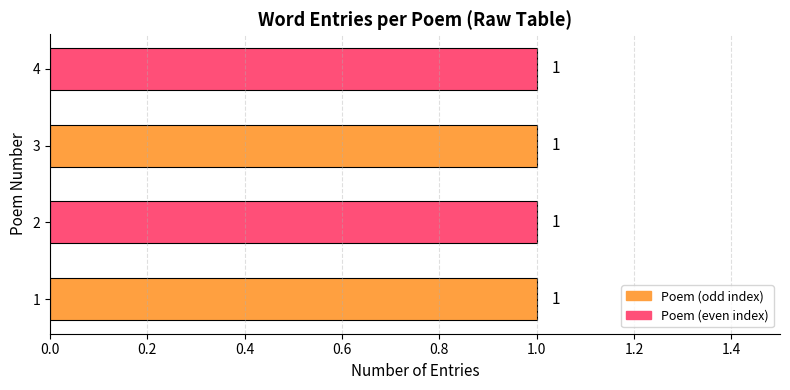

At which category does the chart reach its peak across all series?

4